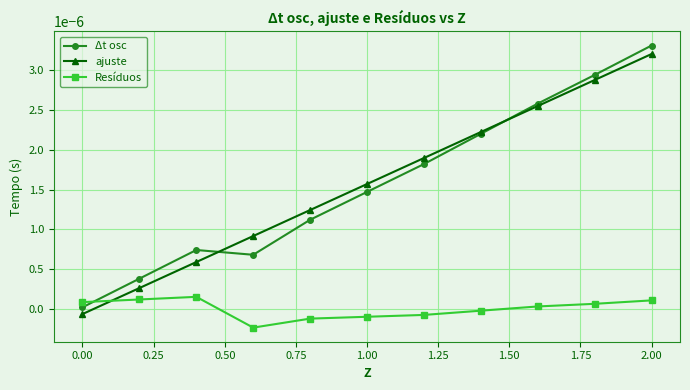

True or false: ajuste and Resíduos cross at least once.

True